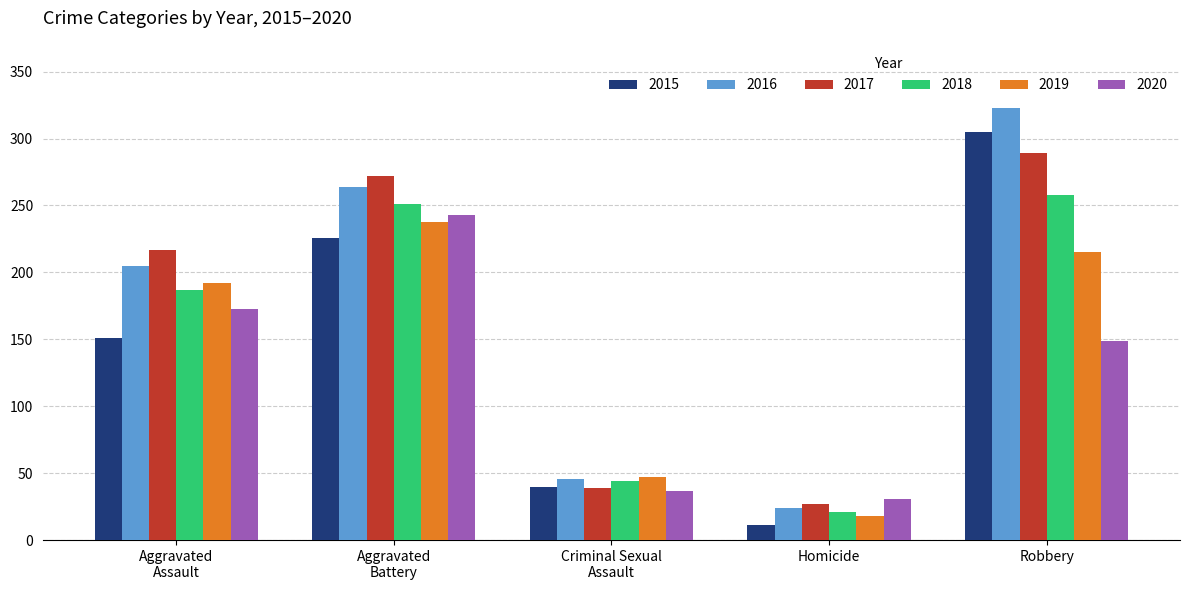

What is the difference between the second highest and second lowest values in the 2018 series?

207